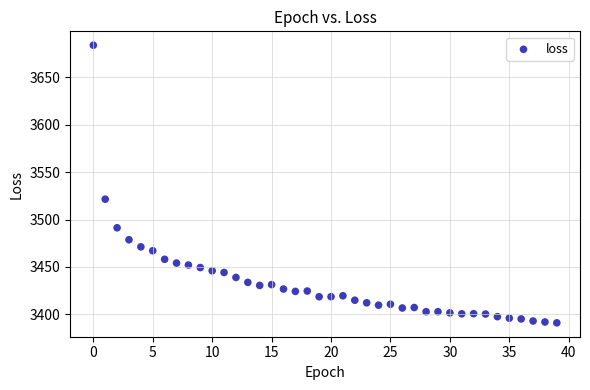

What Y value in the scatter plot is closest to 3537?

3521.5